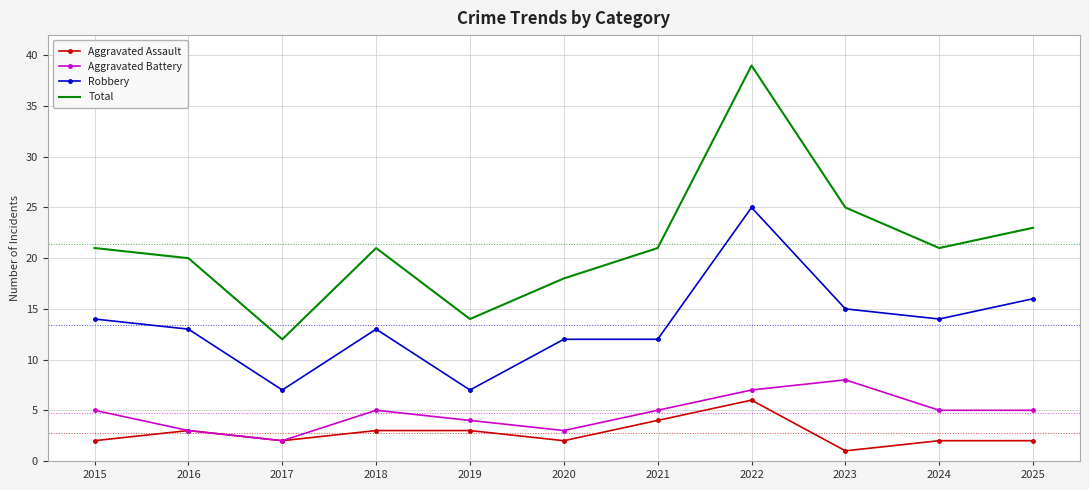

What is the spread (max minus min) of values at 2025?

21